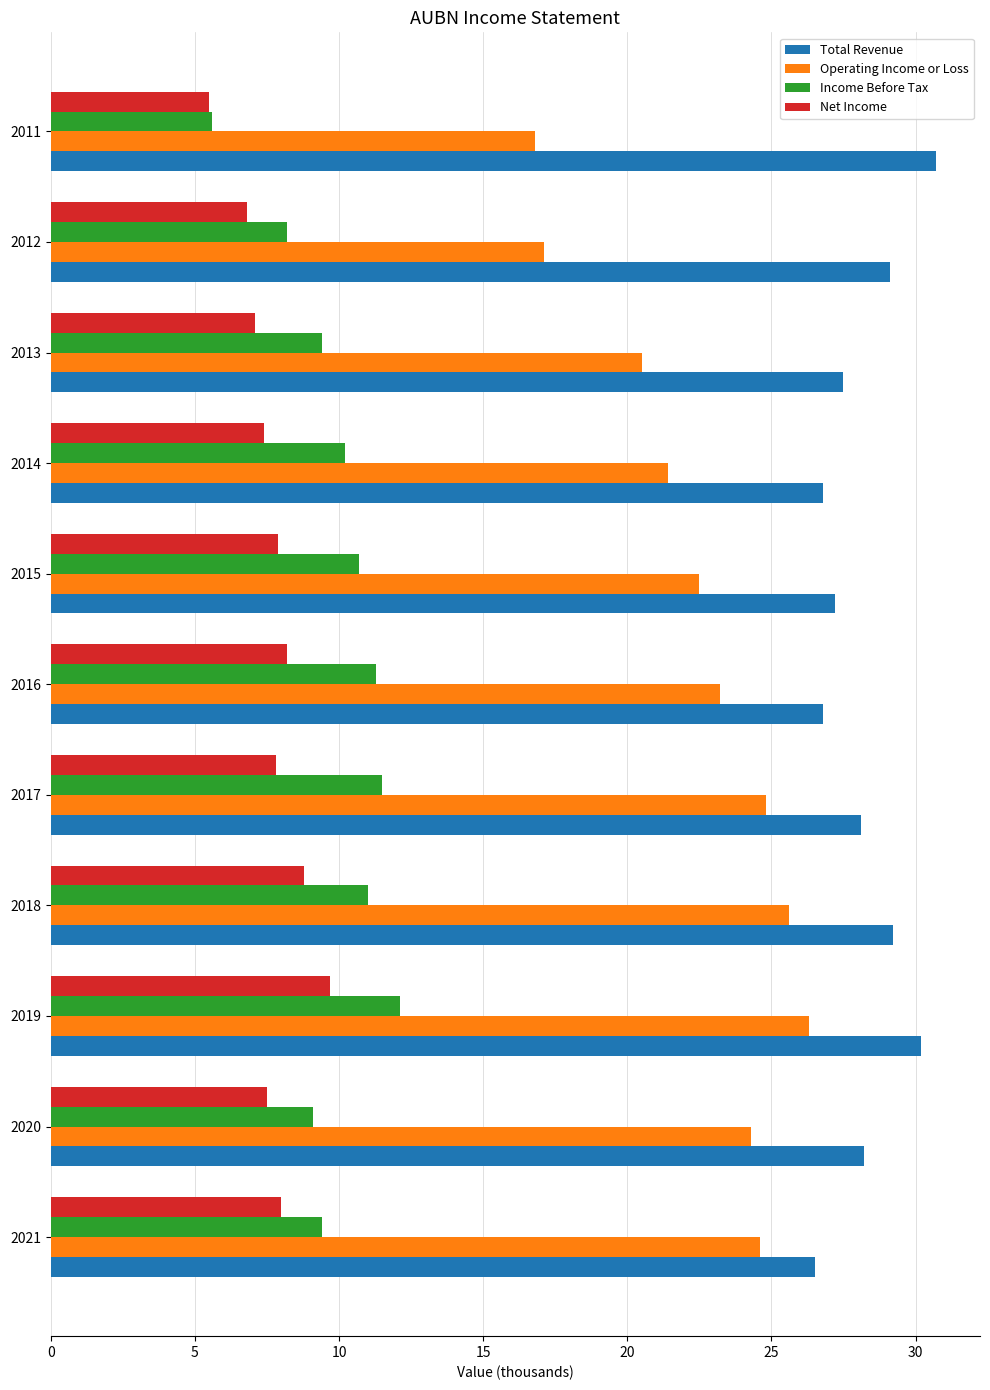

What is the difference between the maximum and minimum values in the Income Before Tax series?

6.5